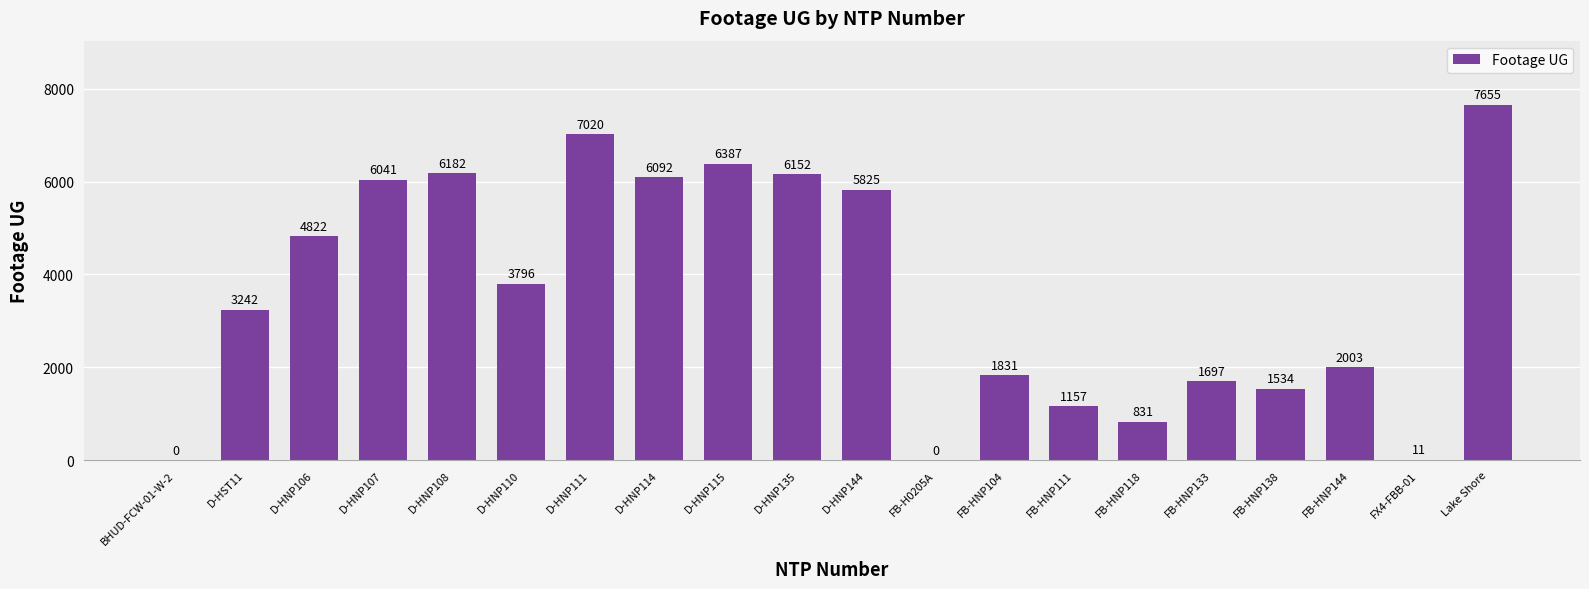

Between D-HNP108 and D-HNP135, which is larger?

D-HNP108